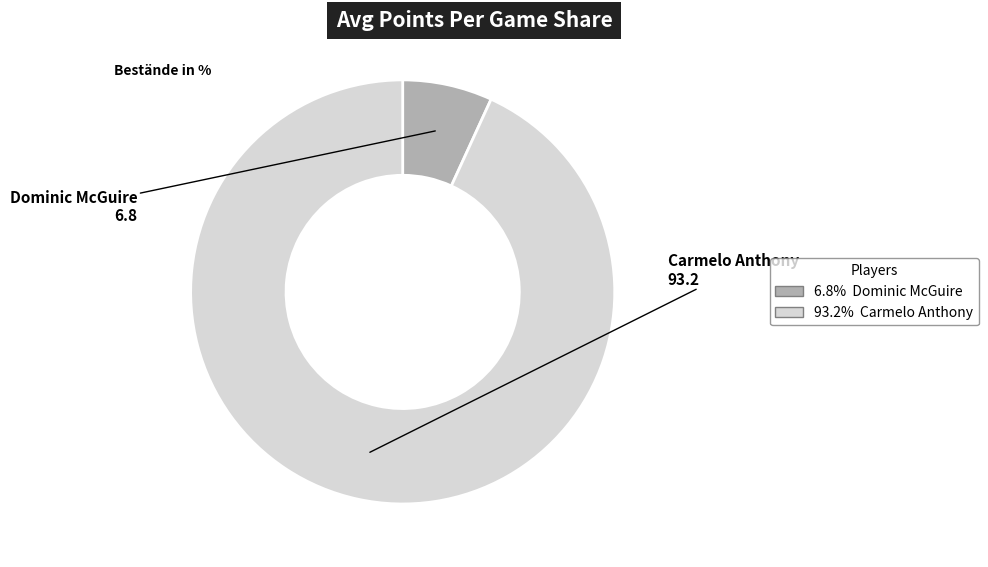

Is there any slice that represents more than half of the pie?

Yes